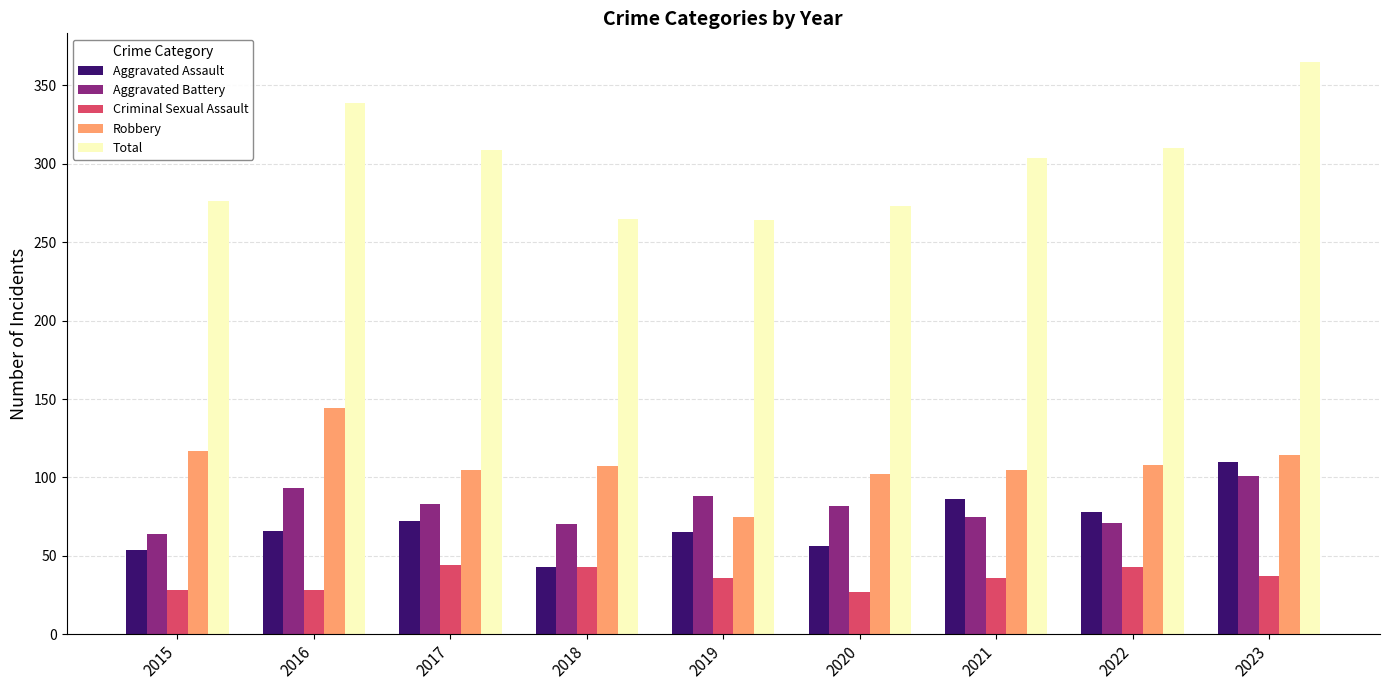

Is it true that Criminal Sexual Assault equals 27 at 2020?

True